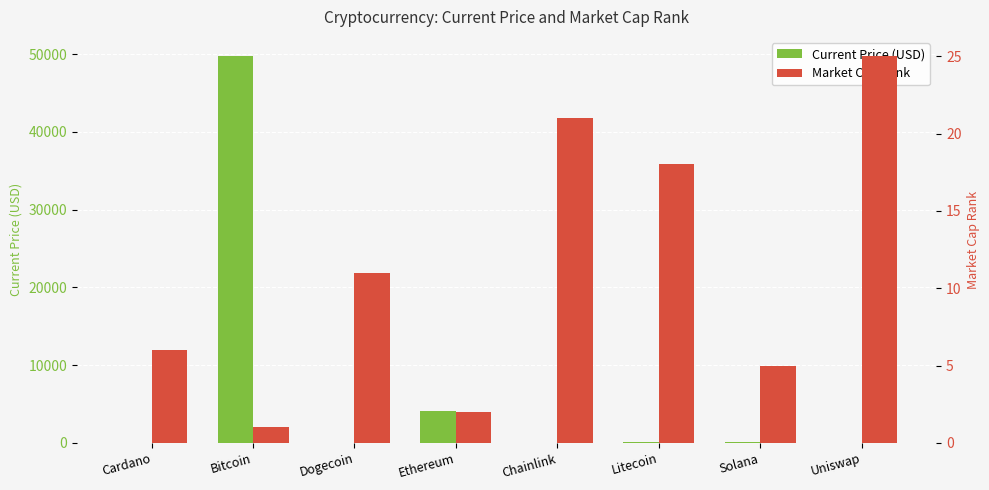

What is the difference between the highest and lowest values at Cardano?

4.7